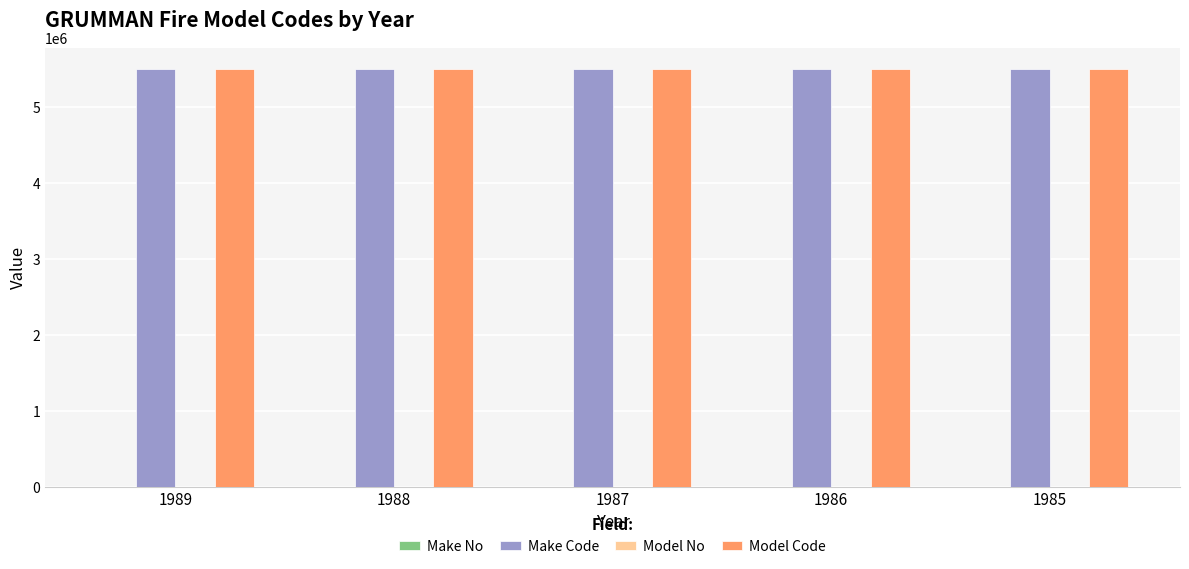

The value of Make Code at 1987 is 2156861. True or false?

False